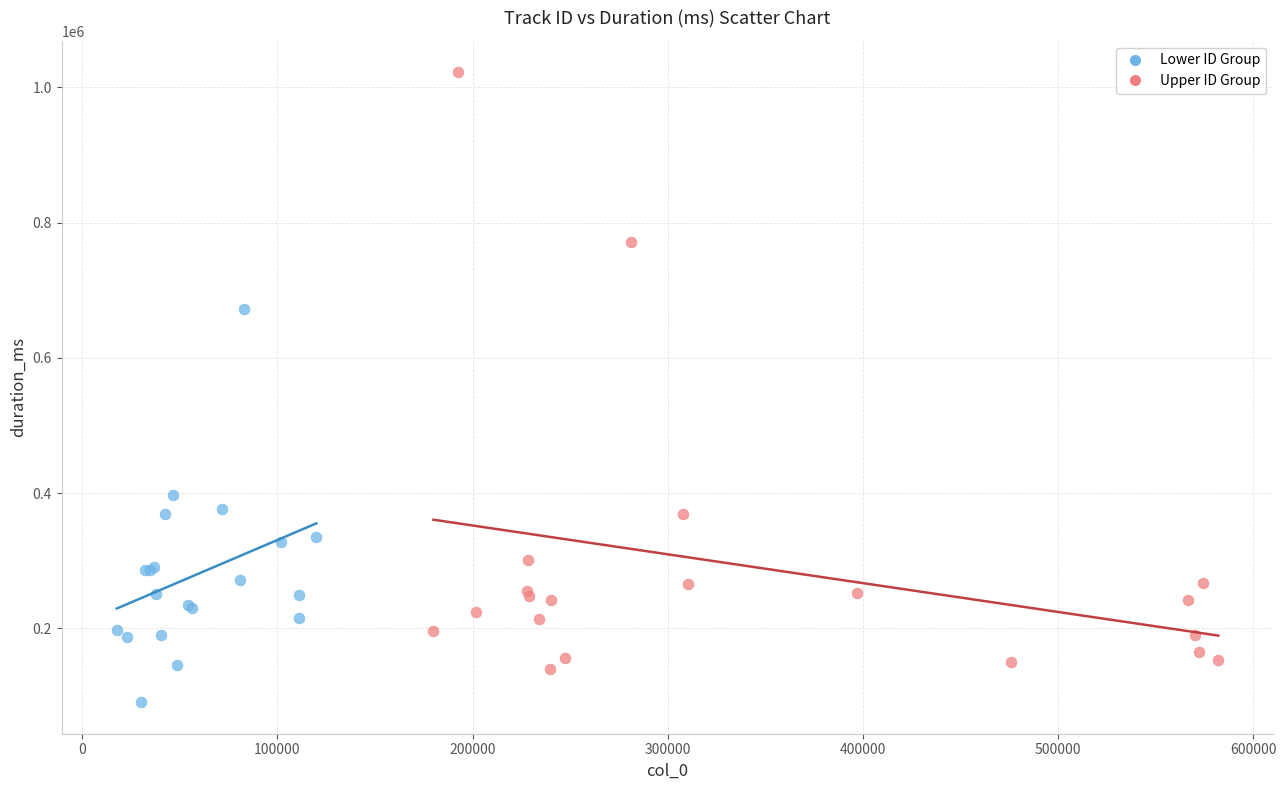

Which series has the widest spread of Y values?

Upper ID Group